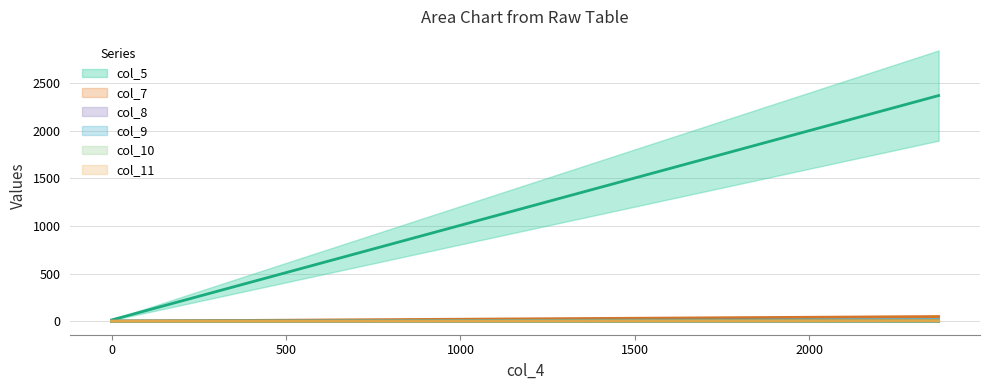

Is it true that col_7 equals 0.2 at 0?

False